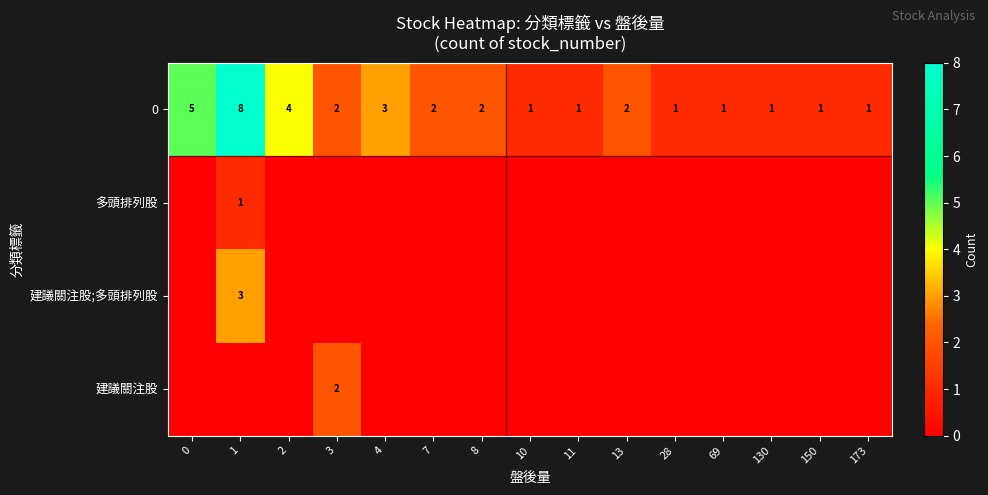

Rank the series by their maximum value, from lowest to highest.

row_1, row_3, row_2, row_0